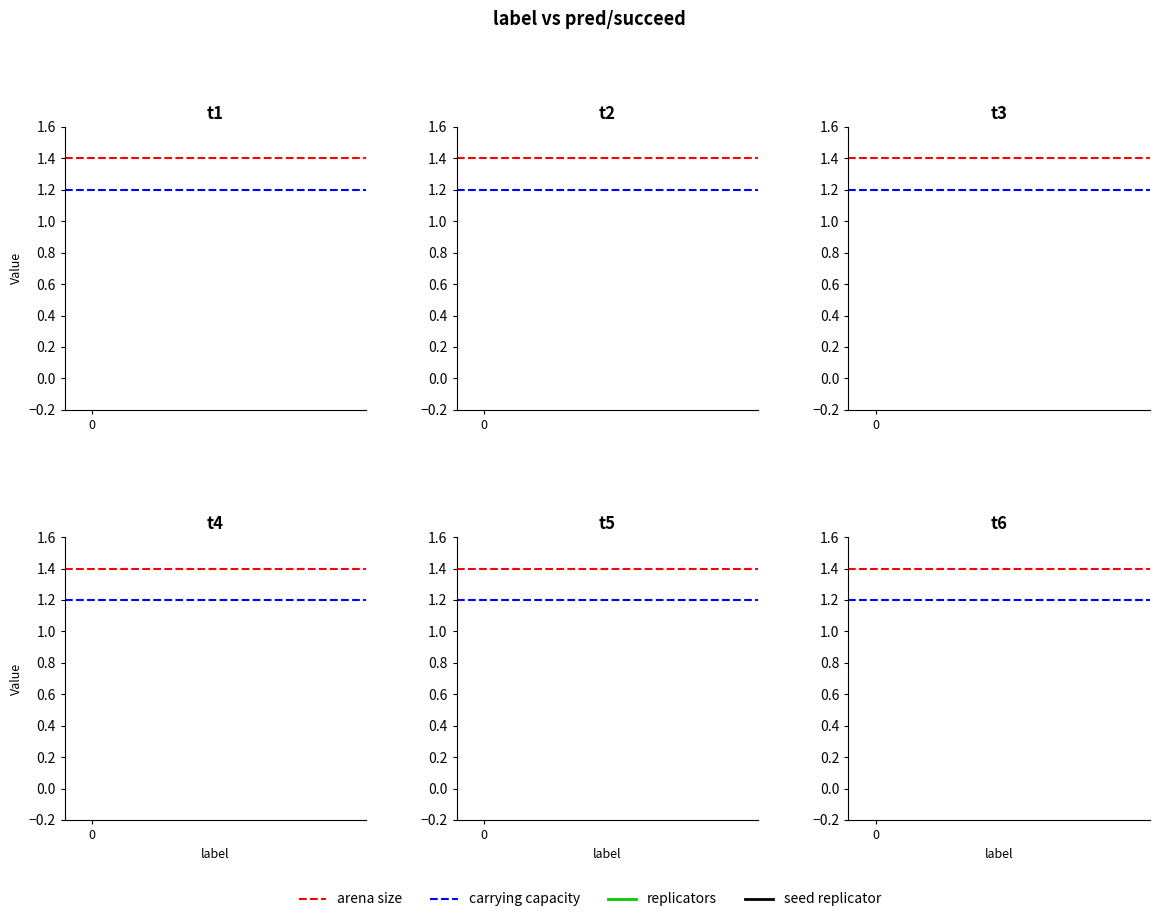

Rank the series at 0 from highest to lowest value.

arena size, carrying capacity